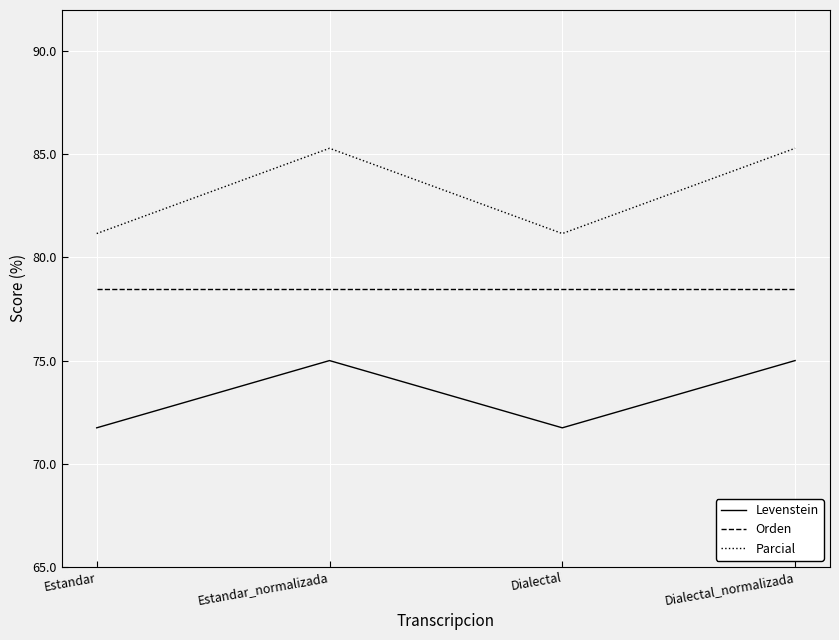

Which series has the largest total across all categories?

Parcial